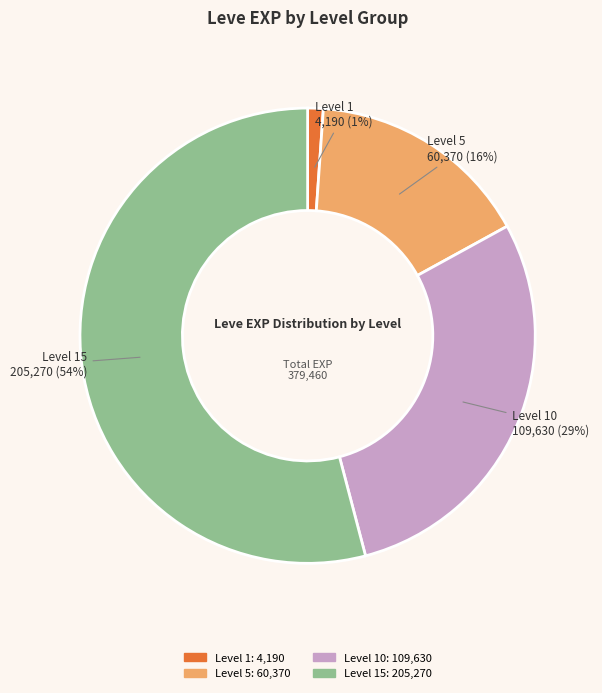

True or false: Level 15 accounts for 63% of the total.

False